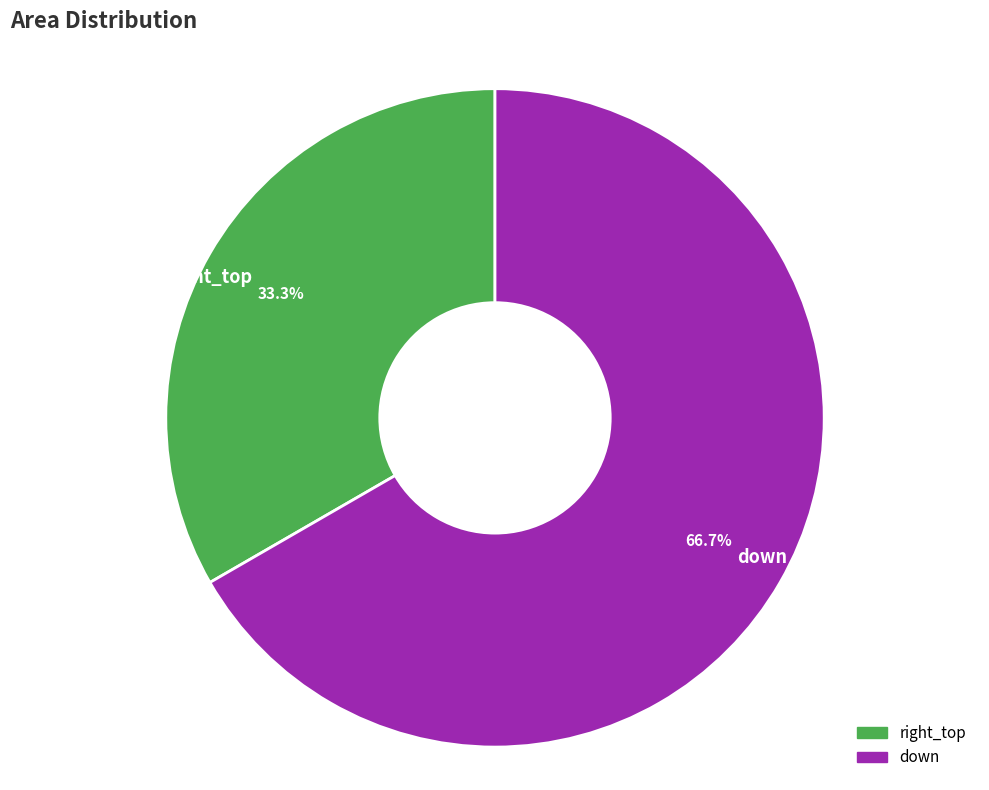

The down slice represents 67% of the pie. True or false?

True